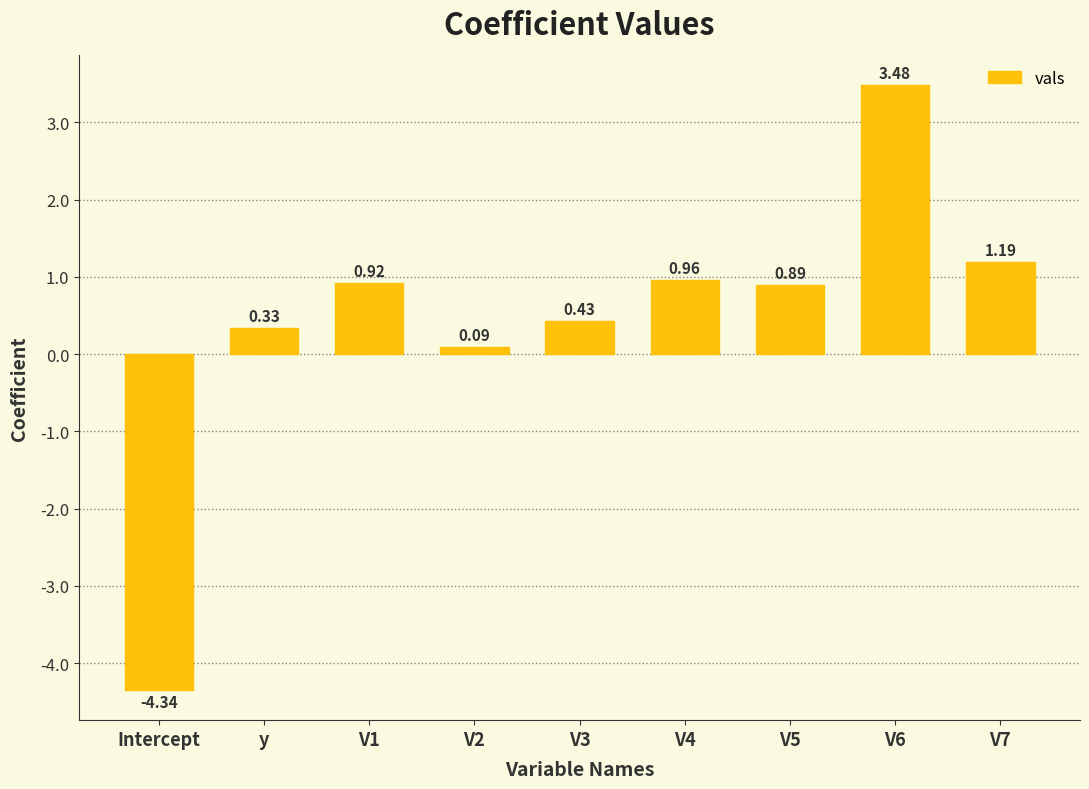

What is the difference between the values at V3 and V1?

0.5